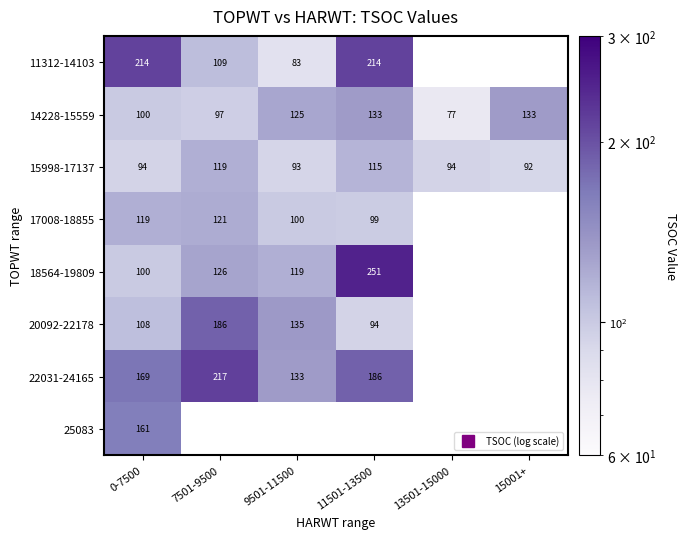

Which series changed the most between 9501-11500 and 13501-15000?

14228-15559